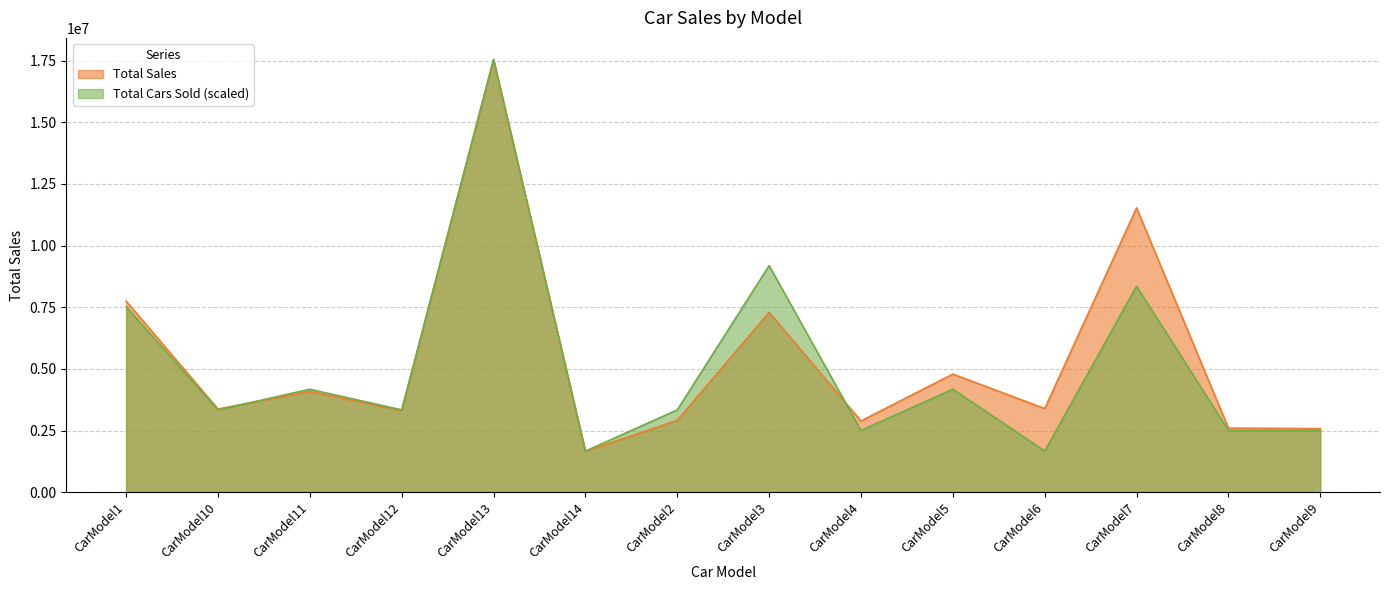

Is it true that Total Sales equals 28001834 at CarModel13?

False